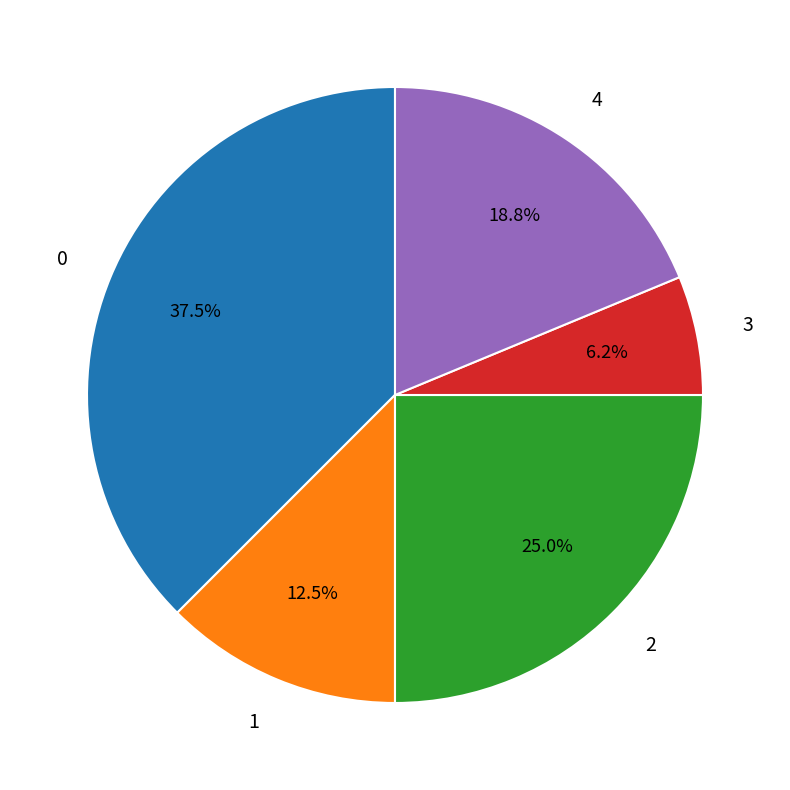

Between 4 and 3, which is larger?

4